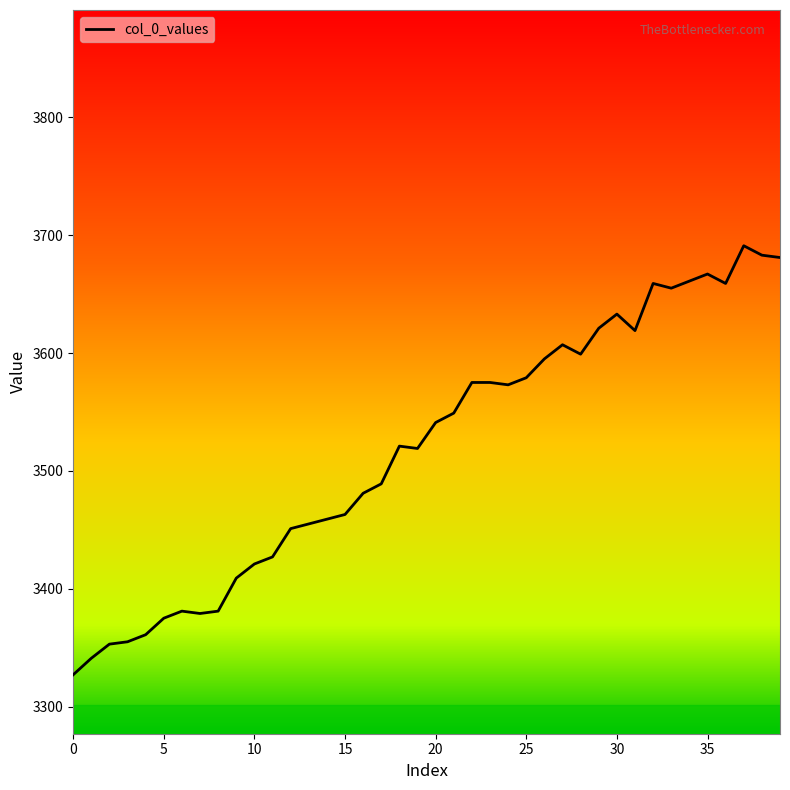

What is the minimum value shown in the chart?

3327